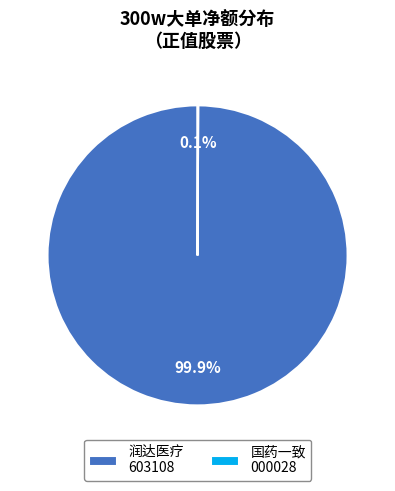

Which slice is the largest?

润达医疗 603108